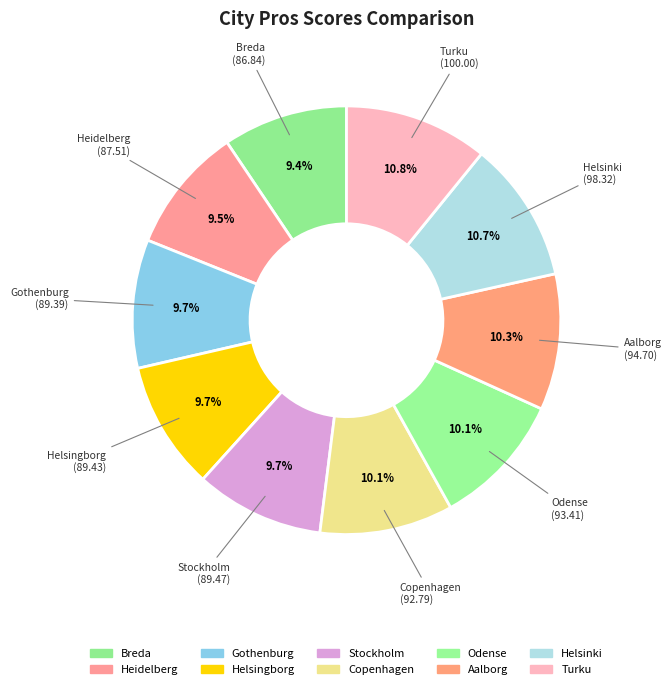

How many segments does this pie chart have?

10